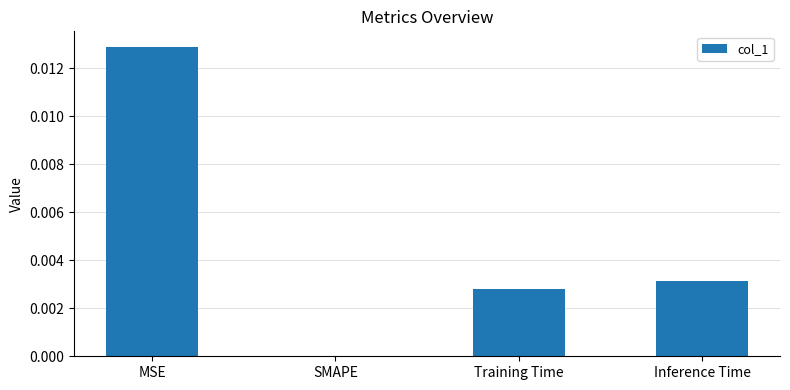

Which has a higher value, SMAPE or Inference Time?

Inference Time